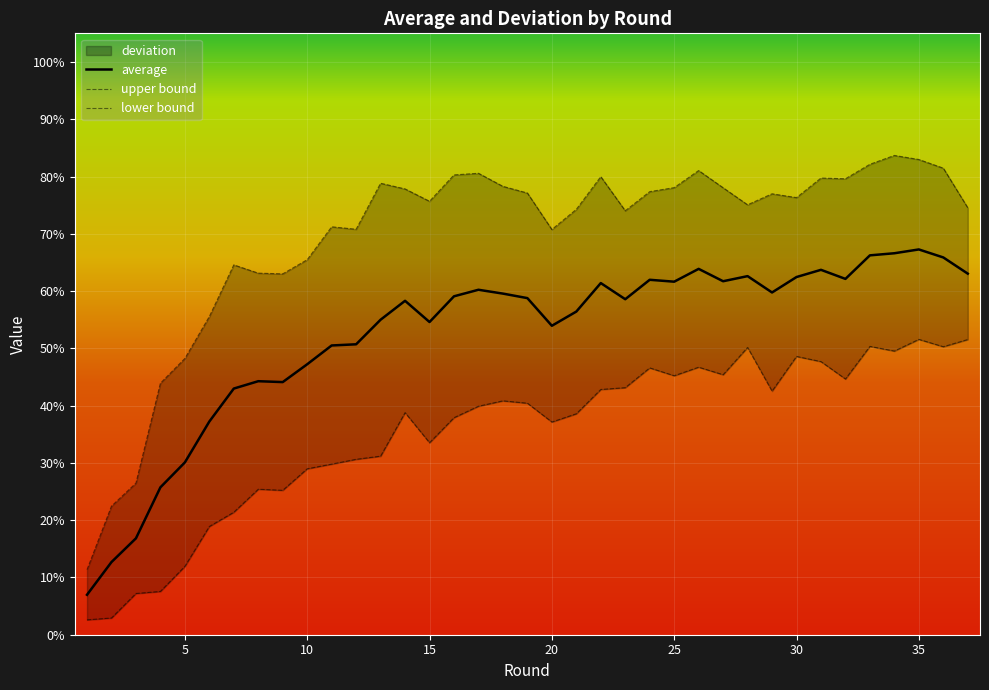

What is the difference between the maximum and minimum values?

60.3